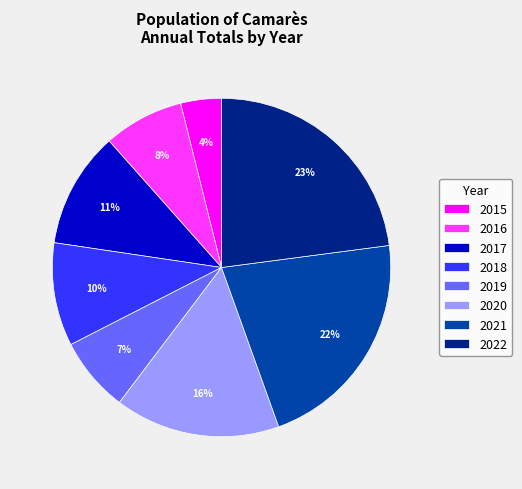

To the nearest percent, what is the difference between the largest and smallest slice percentages?

19%